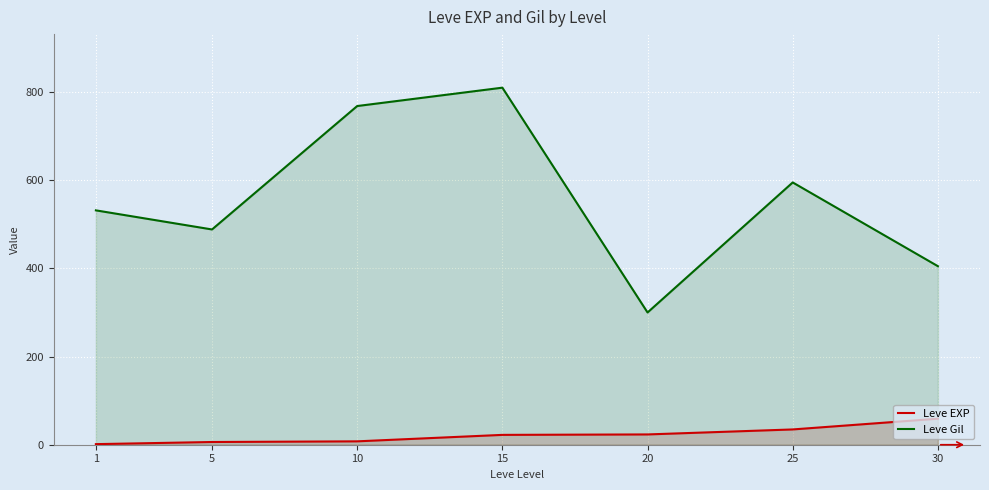

How many lines are shown in the chart?

2